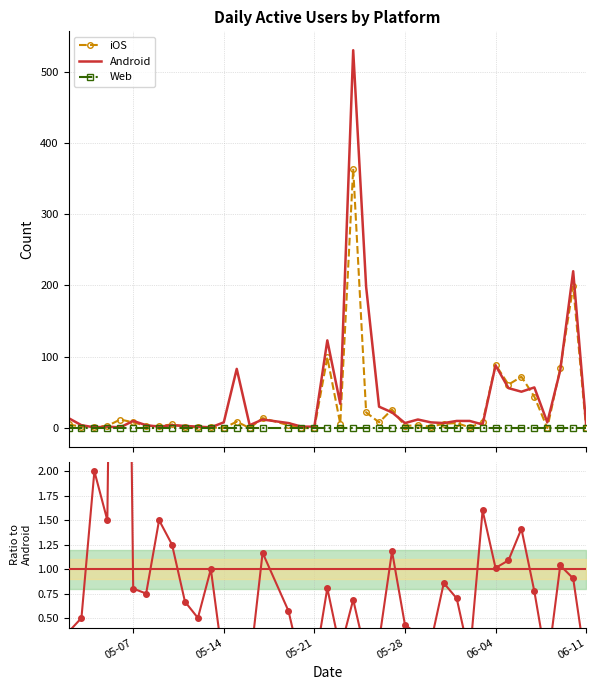

What is the highest value of the Android series?

530